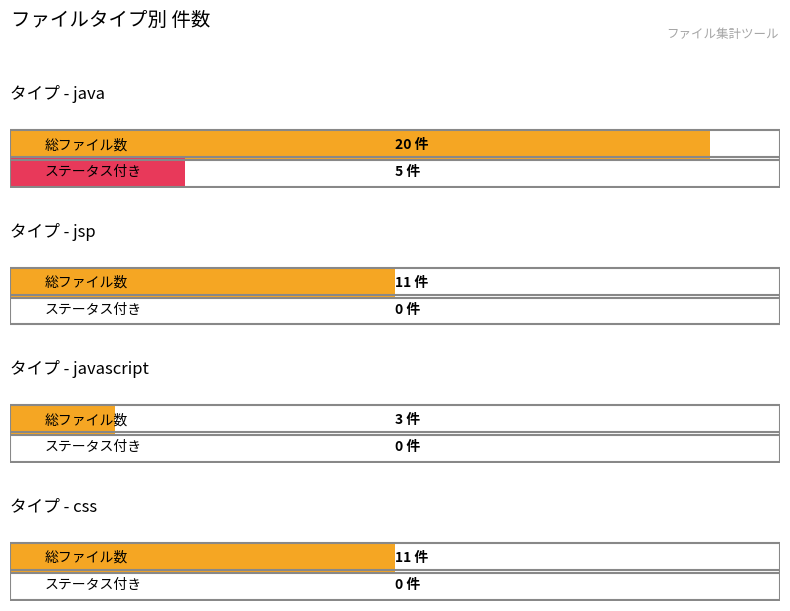

What is the maximum value shown in the chart?

20